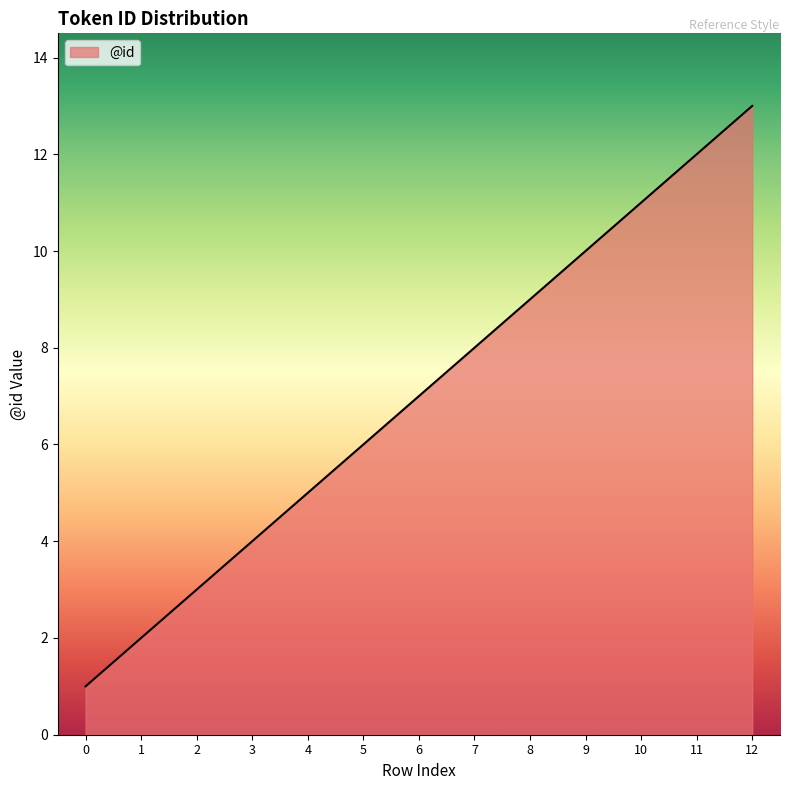

True or false: there are more than 2 points higher than both neighbors.

False